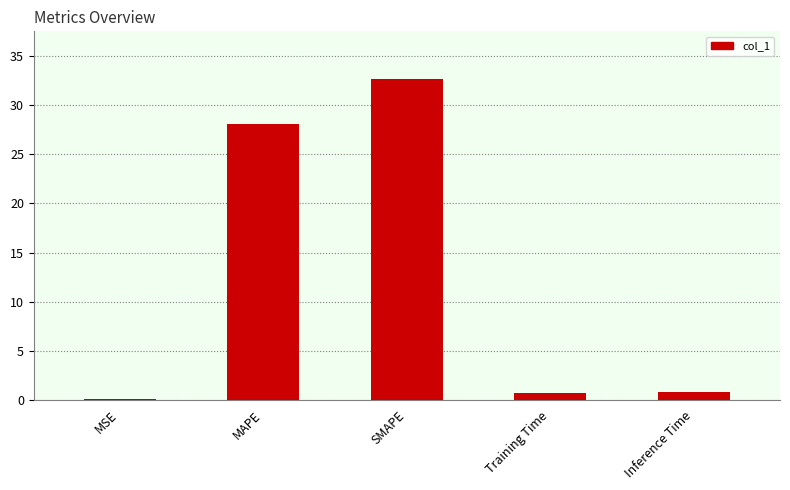

What is the maximum value shown in the chart?

32.7